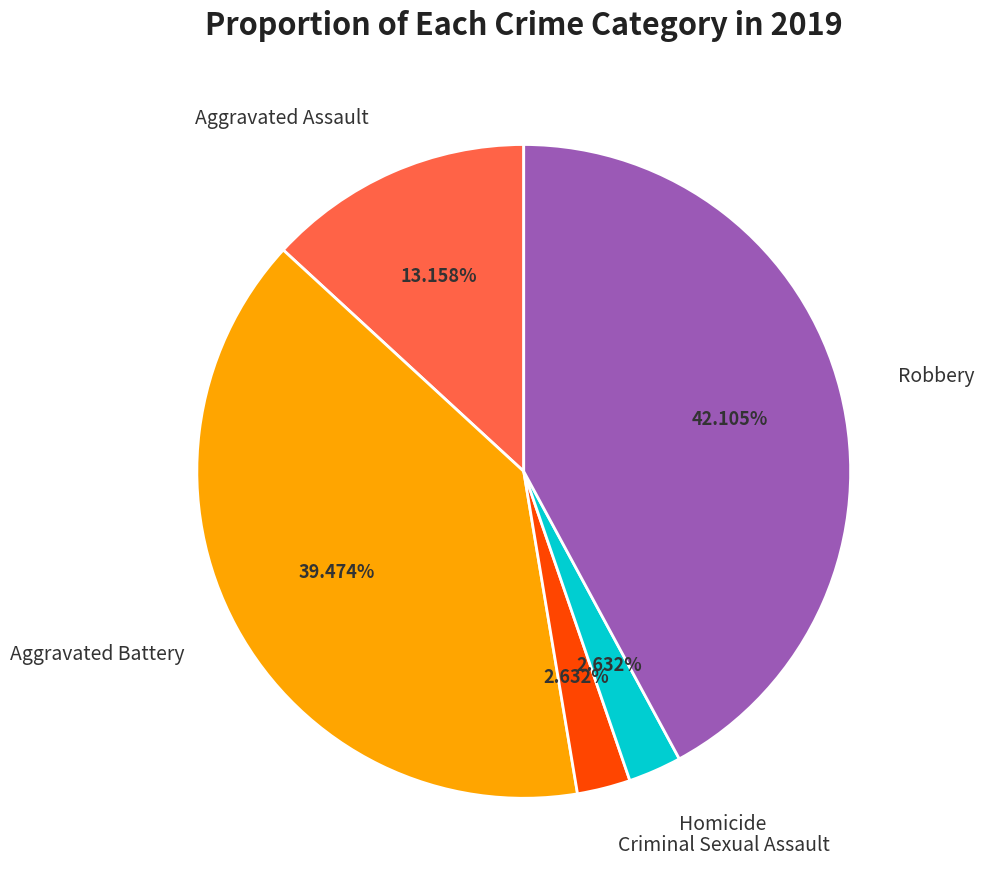

Which category has the biggest portion of the pie?

Robbery